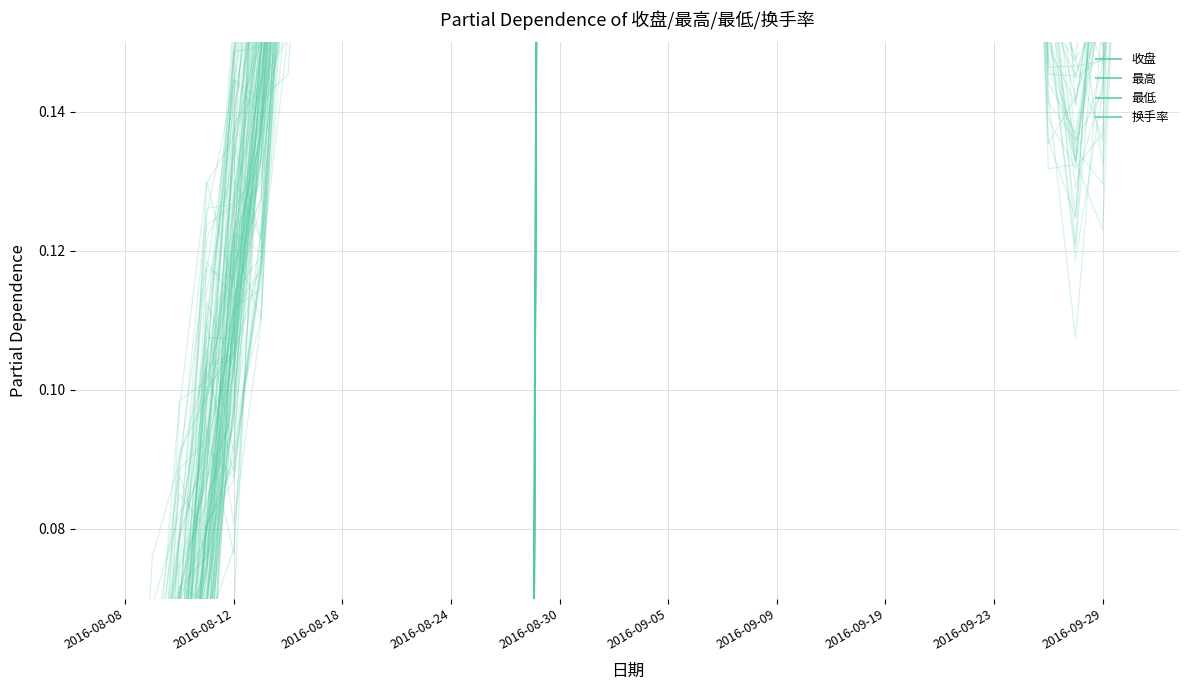

Where is 最低 nearest to the value 0?

2016-08-08